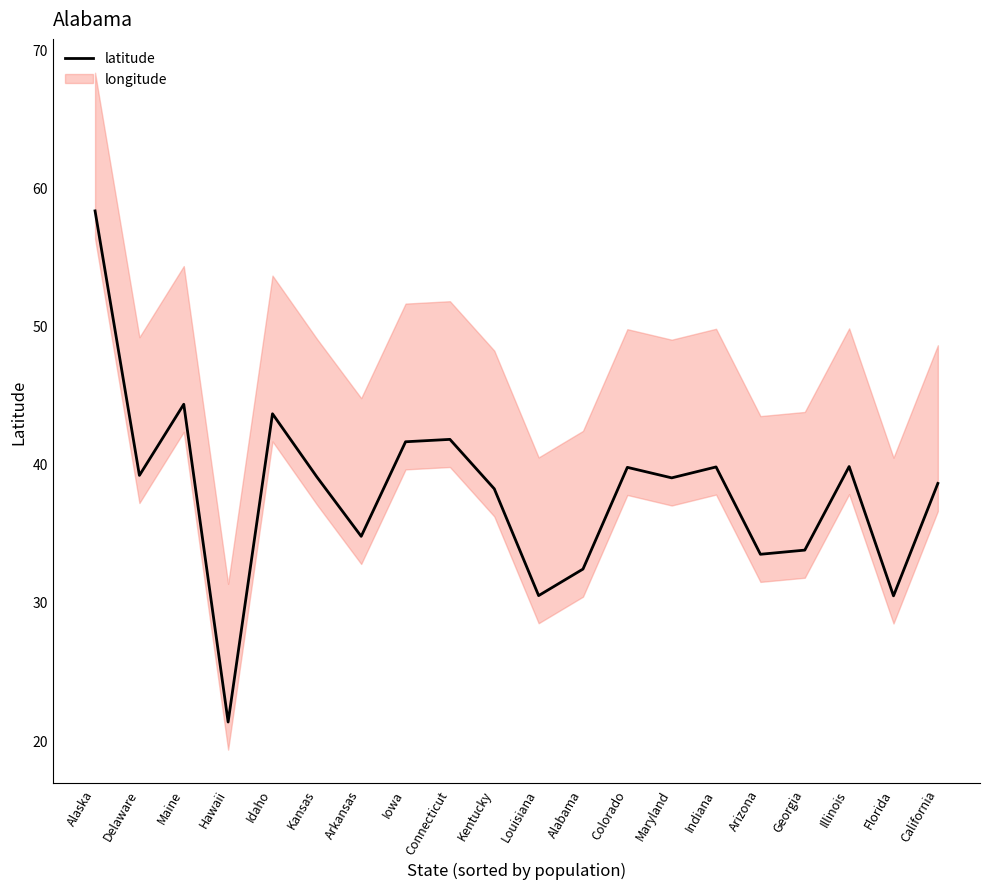

How many data points does each series have?

20